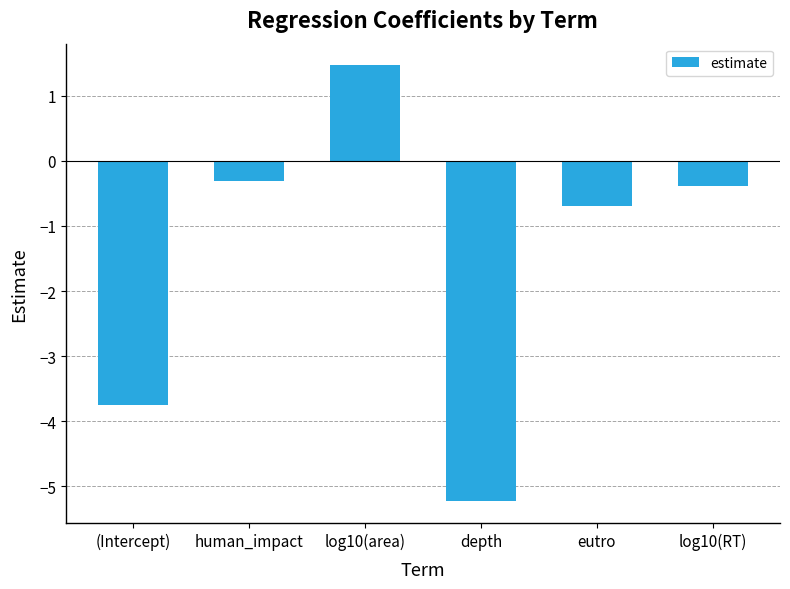

Which category has the highest value across all series?

log10(area)